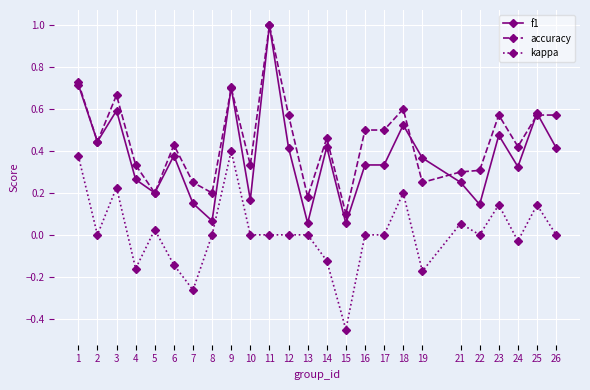

How many distinct data groups are displayed?

3